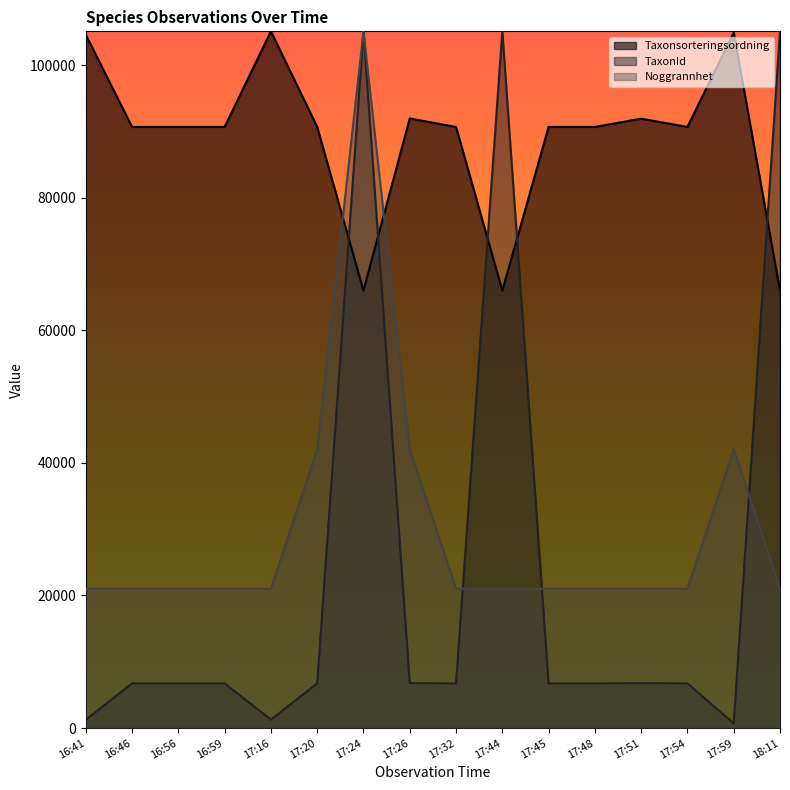

Between 17:44 and 16:41, which is larger?

16:41